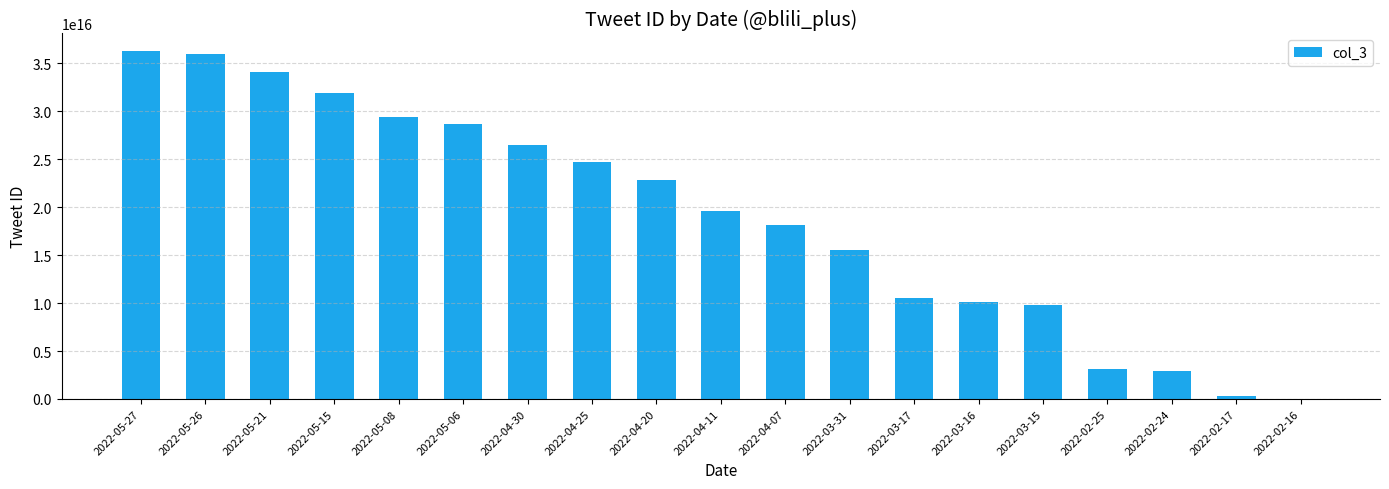

Approximately how many times larger is the value at 2022-03-17 compared to 2022-04-11?

0.5